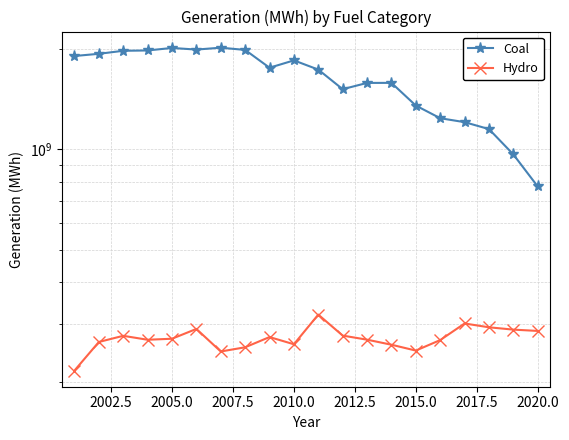

Is the value of Hydro at 12 greater than the value of Coal at 14?

No